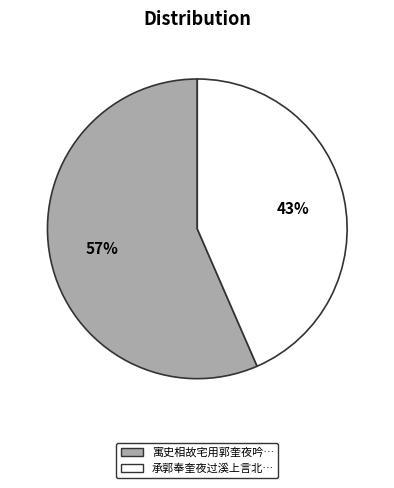

To the nearest percent, what is the average slice percentage?

50%